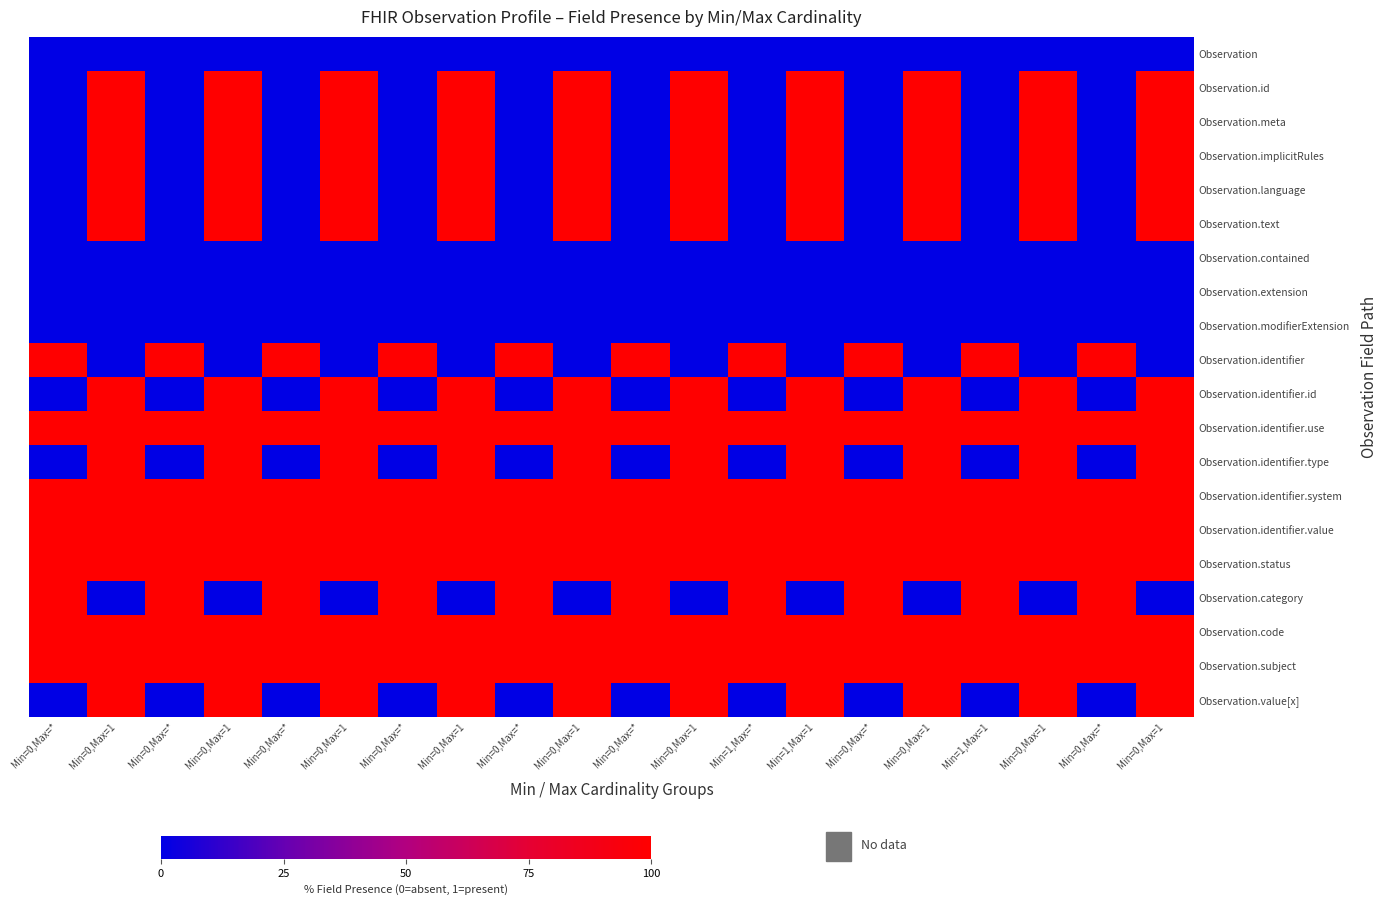

At which category does the chart reach its minimum across all series?

Min=0,Max=*